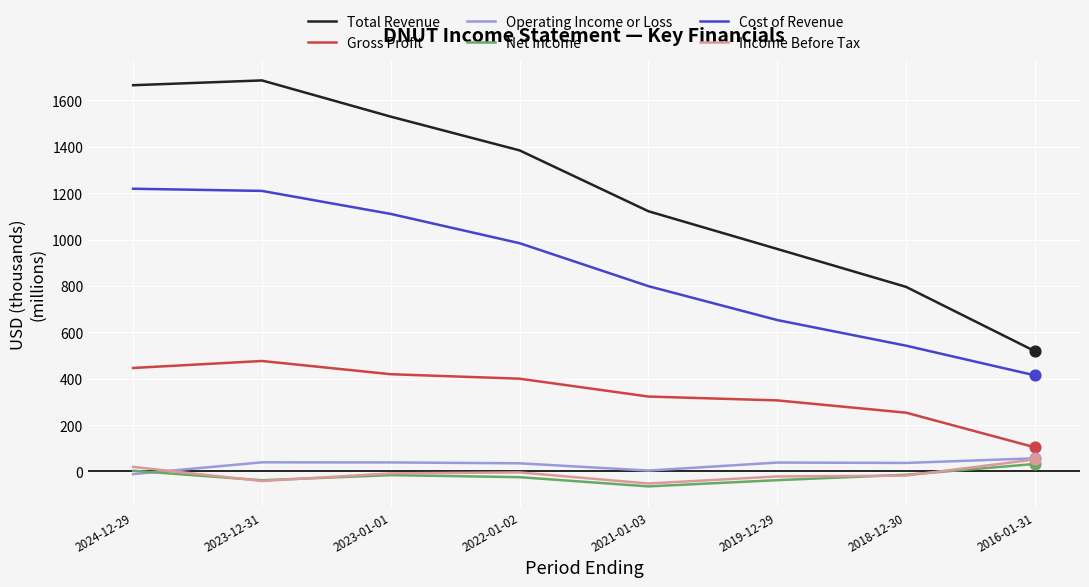

Is the value of Operating Income or Loss at 2023-12-31 greater than the value of Cost of Revenue at 2019-12-29?

No